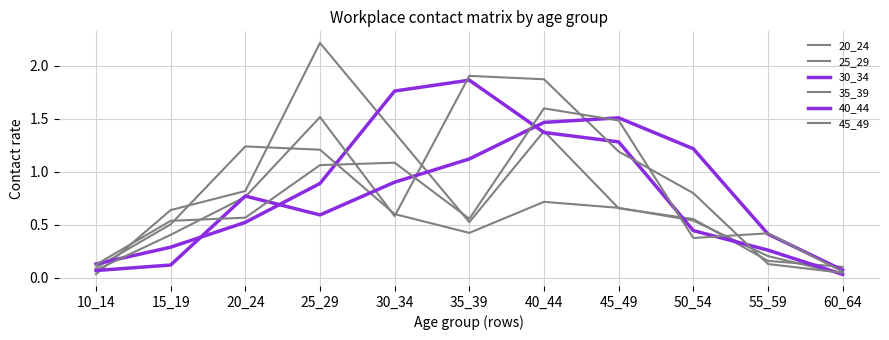

Does the chart have visible grid lines?

Yes